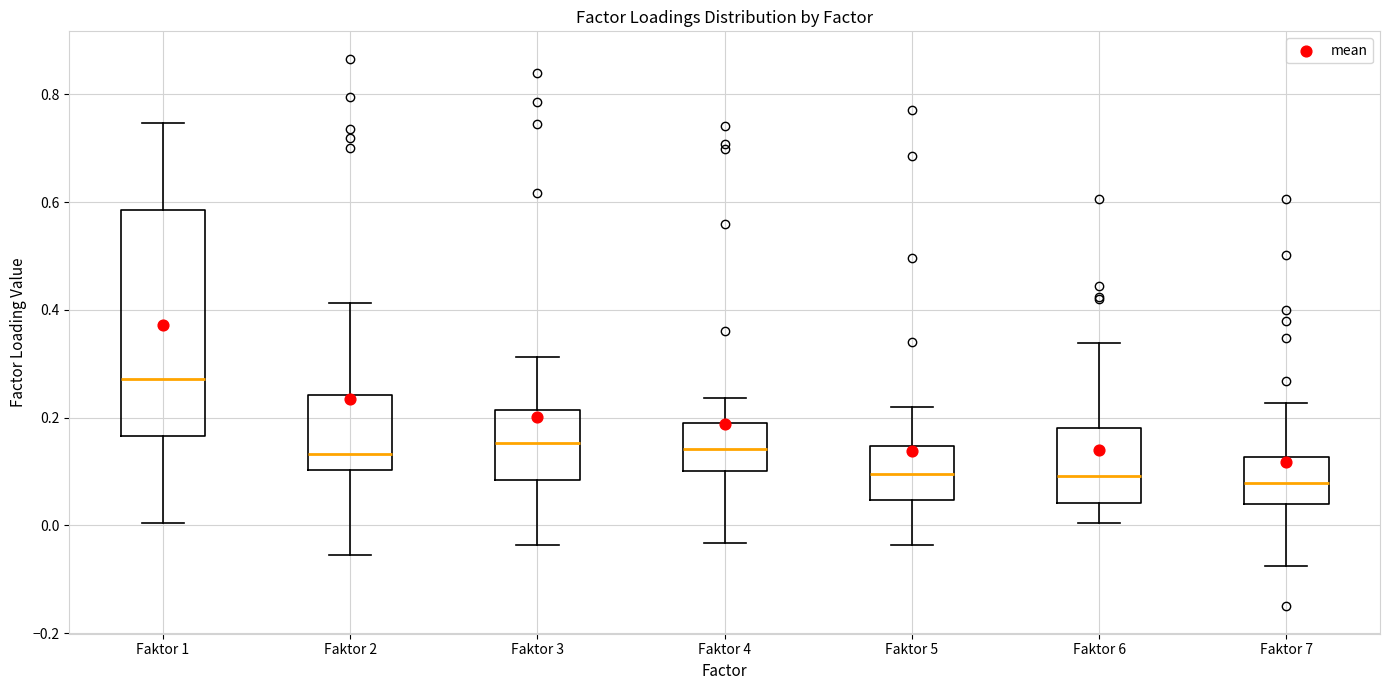

Reading left to right, read every box against the y-axis: the position of its median line, the range the box covers, and the ends of its whiskers. The values are not printed on the chart, so give them approximately, as read against the axis.

Faktor 1: median 0.28, box 0.16 to 0.58, whiskers 0.00 to 0.74
Faktor 2: median 0.14, box 0.10 to 0.24, whiskers -0.06 to 0.42
Faktor 3: median 0.16, box 0.08 to 0.22, whiskers -0.04 to 0.32
Faktor 4: median 0.14, box 0.10 to 0.18, whiskers -0.04 to 0.24
Faktor 5: median 0.10, box 0.04 to 0.14, whiskers -0.04 to 0.22
Faktor 6: median 0.10, box 0.04 to 0.18, whiskers 0.00 to 0.34
Faktor 7: median 0.08, box 0.04 to 0.12, whiskers -0.08 to 0.22